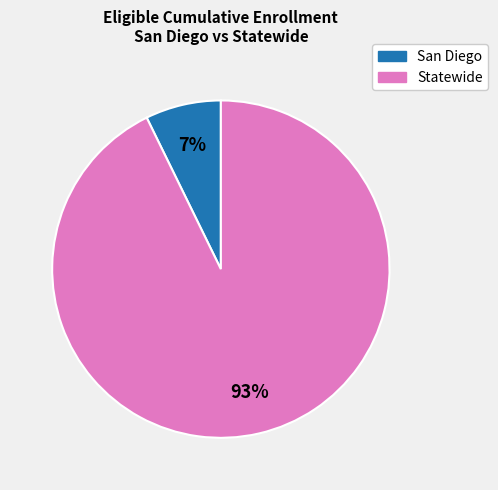

Rank the categories by value from lowest to highest.

San Diego, Statewide